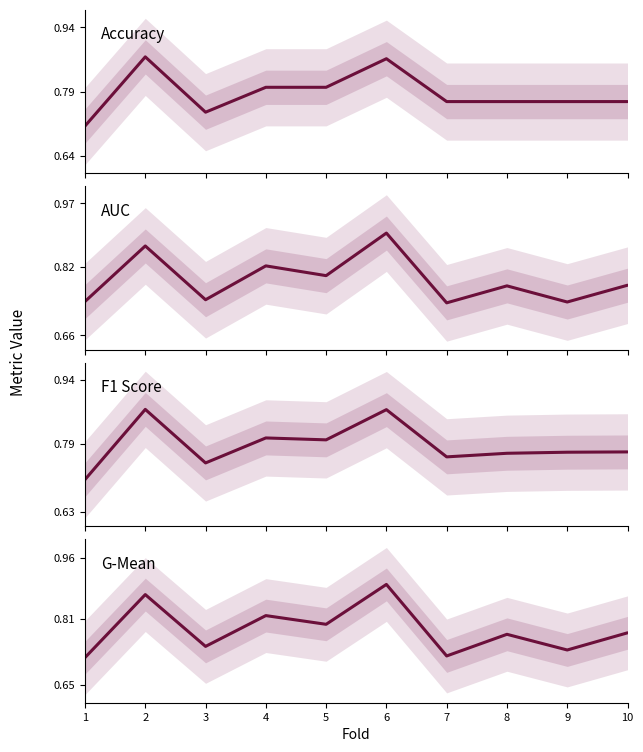

True or false: F1 Score has a value of 0.8 at 5.

True